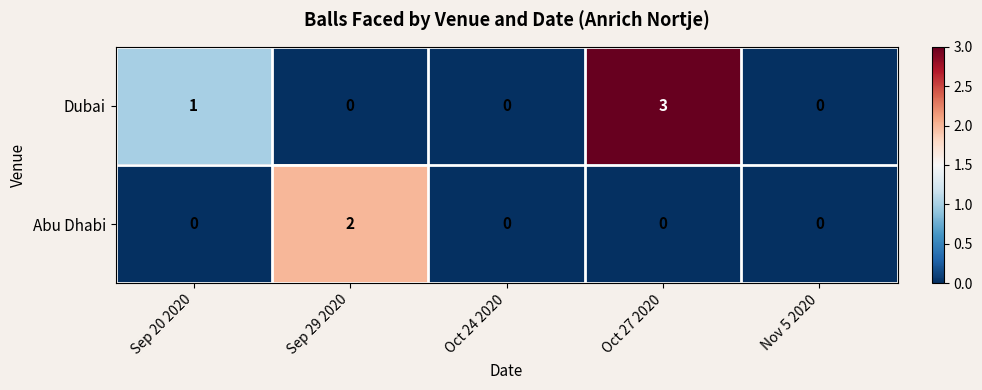

Is it true that Dubai equals -1 at Oct 24 2020?

False